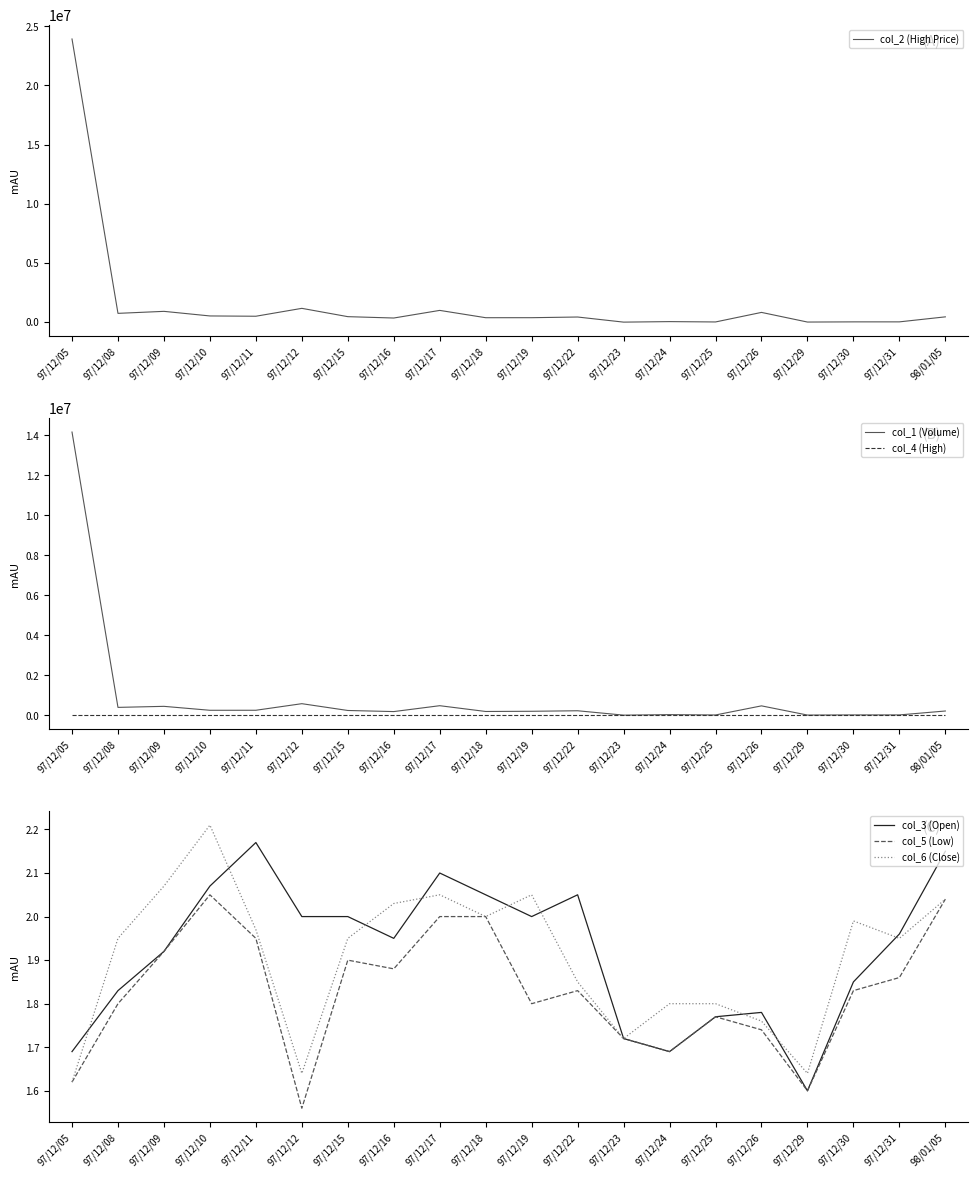

Reading right to left, what are all the values shown in this chart?

col_2 (High Price): 449110.0	25320.0	24910.0	9800.0	824700.0	17730.0	46690.0	3440.0	434880.0	378020.0	376440.0	994260.0	350440.0	465470.0	1167550.0	500670.0	525200.0	913750.0	744430.0	23926000.0
col_1 (Volume): 209000.0	13000.0	13000.0	6000.0	466000.0	10000.0	27000.0	2000.0	221000.0	195000.0	185000.0	474000.0	180000.0	235000.0	575000.0	246000.0	245000.0	442000.0	390000.0	14159000.0
col_4 (High): 2.1	2.0	2.0	1.7	1.8	1.8	1.8	1.7	2.0	2.1	2.1	2.2	2.0	2.1	2.1	2.2	2.2	2.1	2.0	1.7
col_3 (Open): 2.1	2.0	1.9	1.6	1.8	1.8	1.7	1.7	2.0	2.0	2.0	2.1	1.9	2.0	2.0	2.2	2.1	1.9	1.8	1.7
col_5 (Low): 2.0	1.9	1.8	1.6	1.7	1.8	1.7	1.7	1.8	1.8	2.0	2.0	1.9	1.9	1.6	1.9	2.0	1.9	1.8	1.6
col_6 (Close): 2.0	1.9	2.0	1.6	1.8	1.8	1.8	1.7	1.9	2.0	2.0	2.0	2.0	1.9	1.6	2.0	2.2	2.1	1.9	1.6